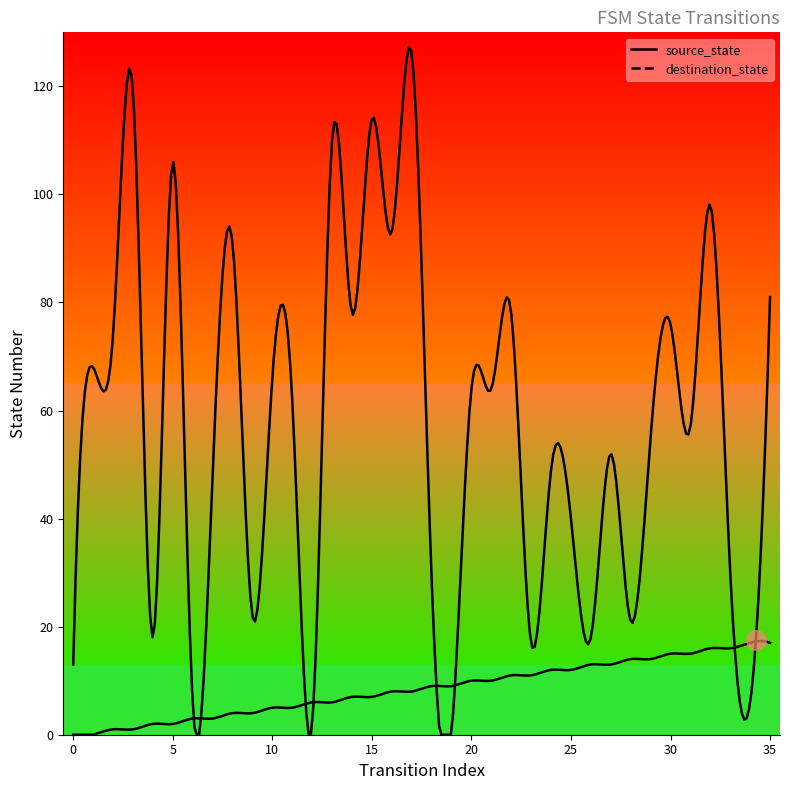

Reading right to left, list all the values displayed in this chart.

source_state: 17	17	16	16	15	15	14	14	13	13	12	12	11	11	10	10	9	9	8	8	7	7	6	6	5	5	4	4	3	3	2	2	1	1	0	0
destination_state: 81	6	30	98	57	76	55	21	52	18	40	49	17	78	64	64	0	29	126	93	114	78	110	2	62	66	22	91	48	6	106	18	119	74	68	13